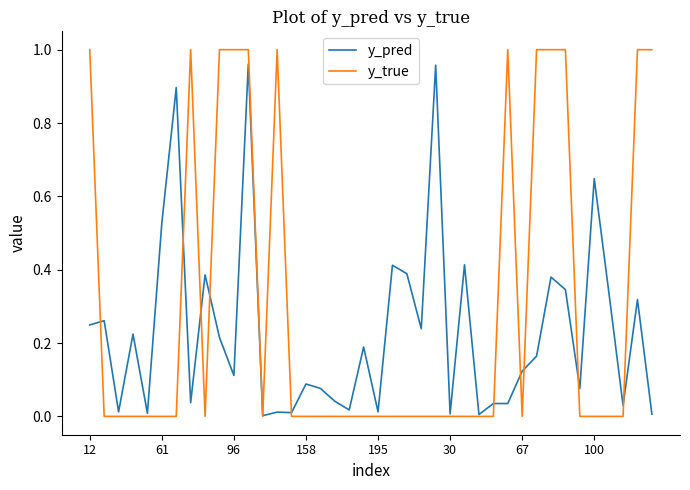

Rank the series by their average value, from highest to lowest.

y_true, y_pred